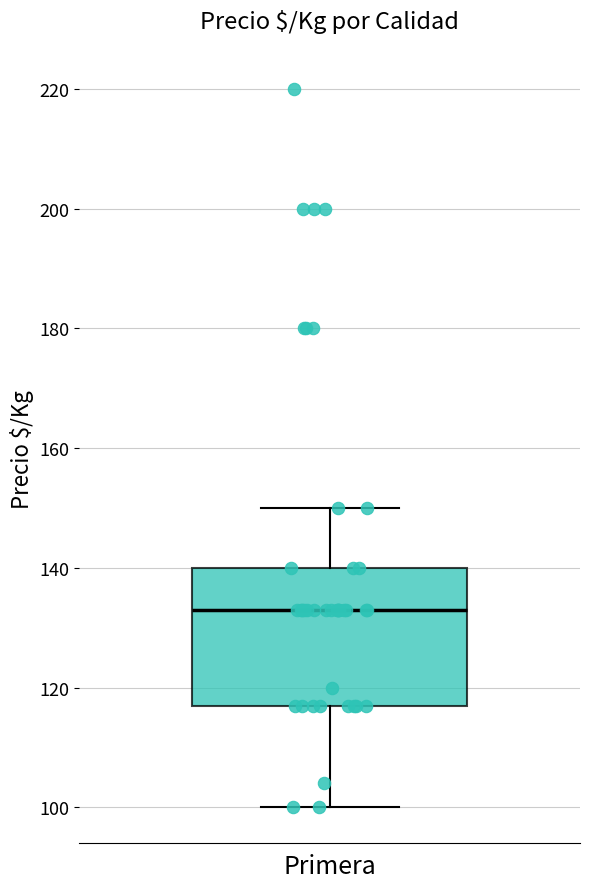

Where does the upper whisker of the box for Primera end on the y-axis? The values are not printed on the chart, so give them approximately, as read against the axis.

150